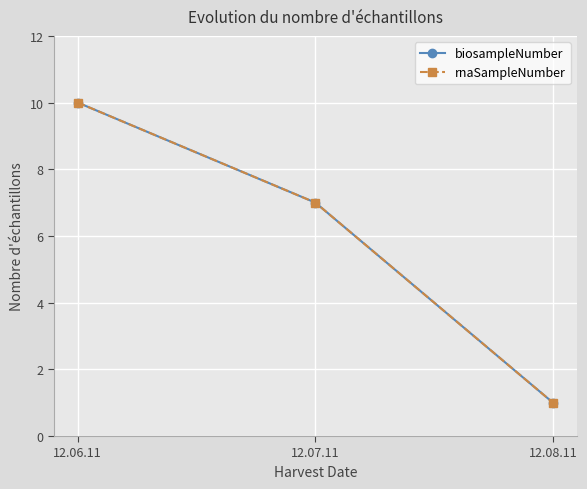

Which has a higher value, 12.06.11 or 12.08.11?

12.06.11